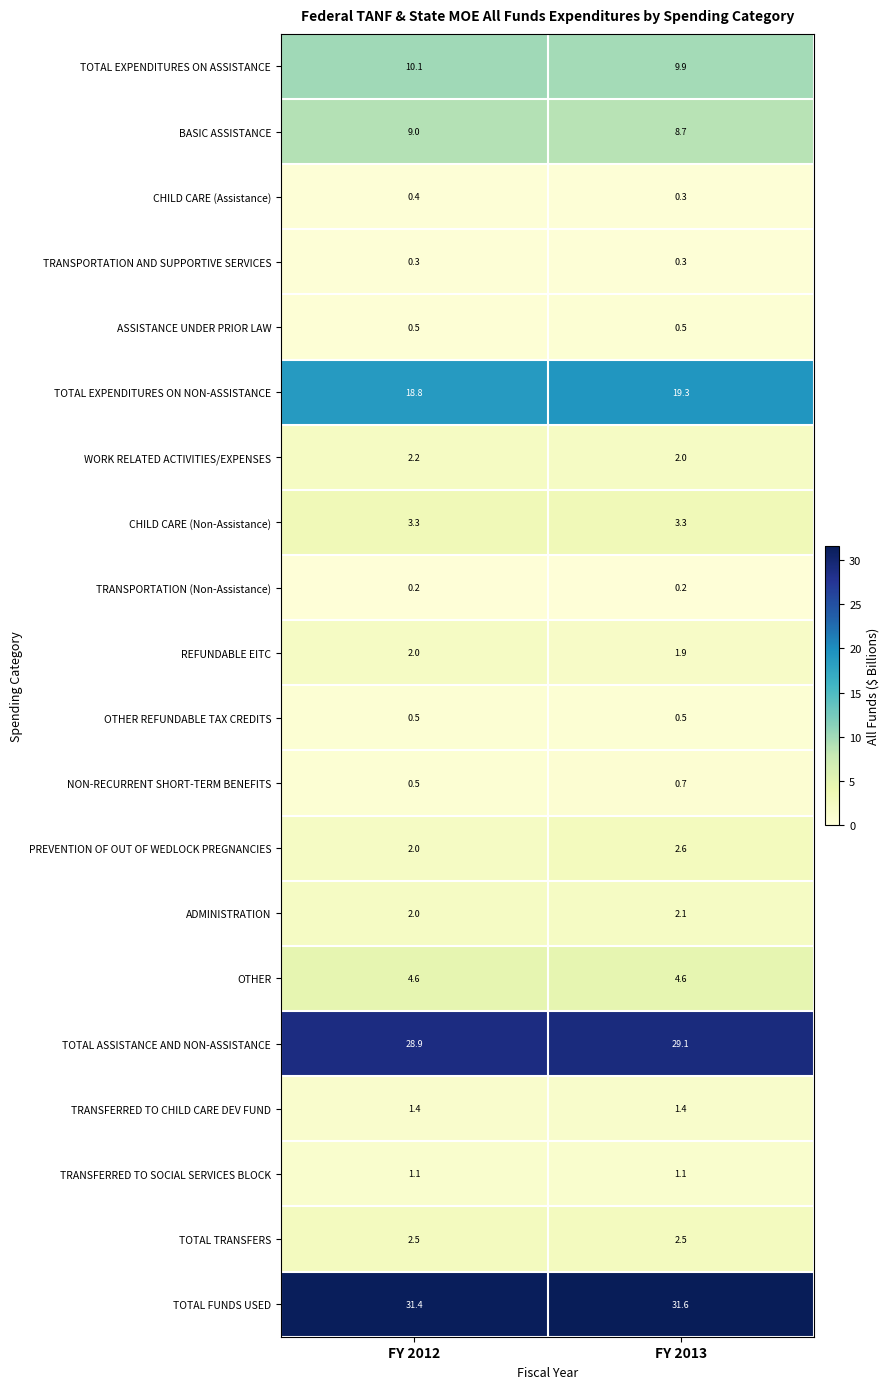

At how many categories does at least one series exceed 12?

2